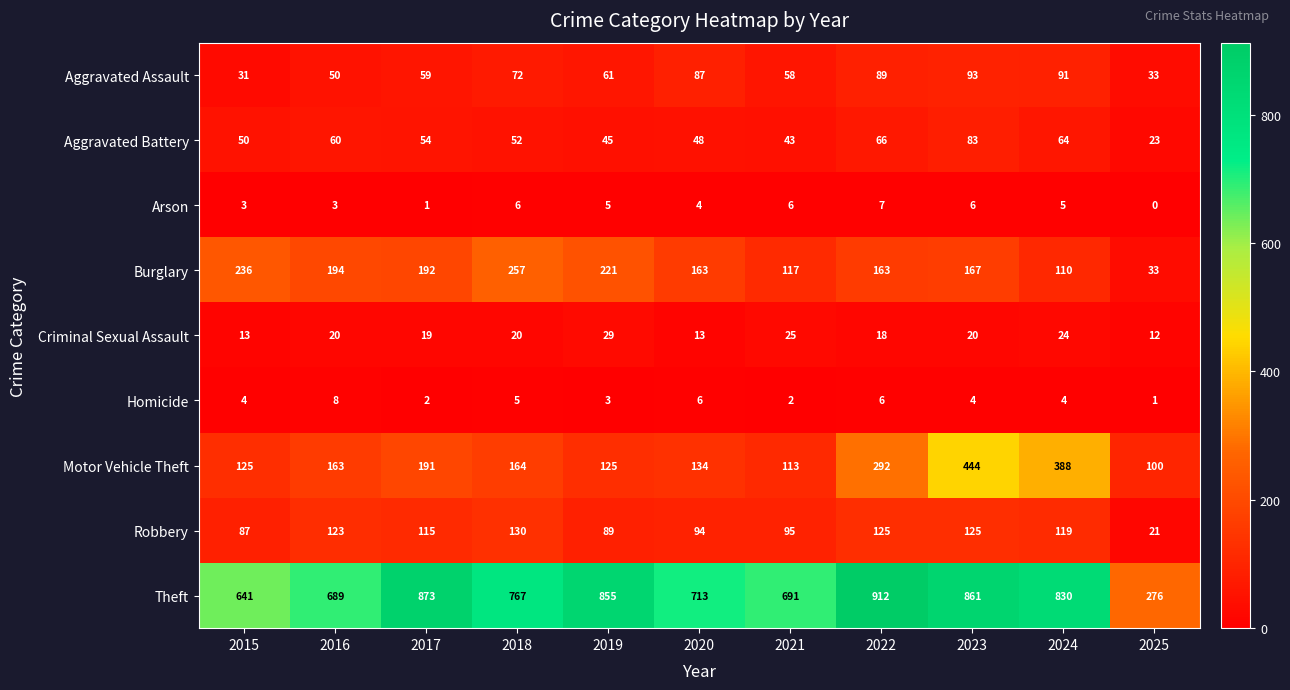

Is the value of Robbery at 2017 greater than the value of Arson at 2015?

Yes